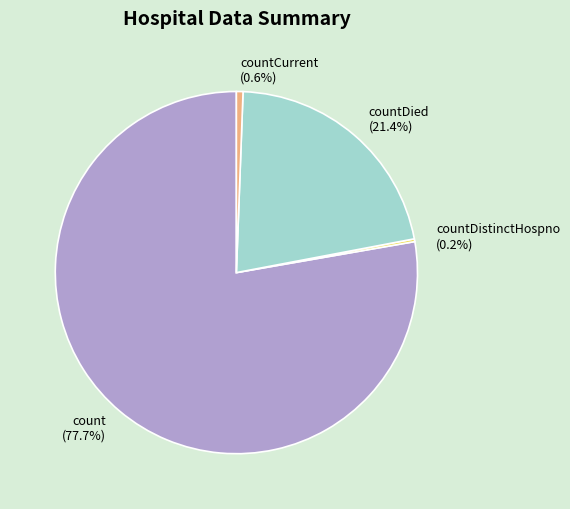

How much of the chart is everything except countCurrent (0.6%)?

99.4%